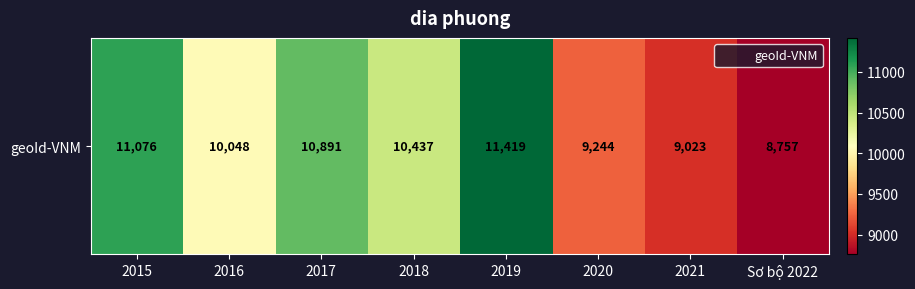

Reading left to right, list all the values displayed in this chart.

2015=11076	2016=10048	2017=10891	2018=10437	2019=11419	2020=9244	2021=9023	Sơ bộ 2022=8757